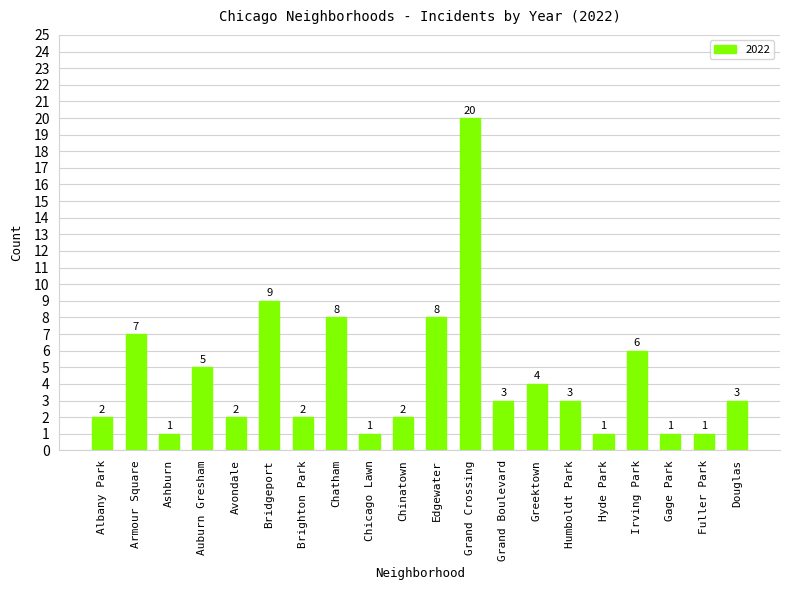

What is the smallest value displayed?

1